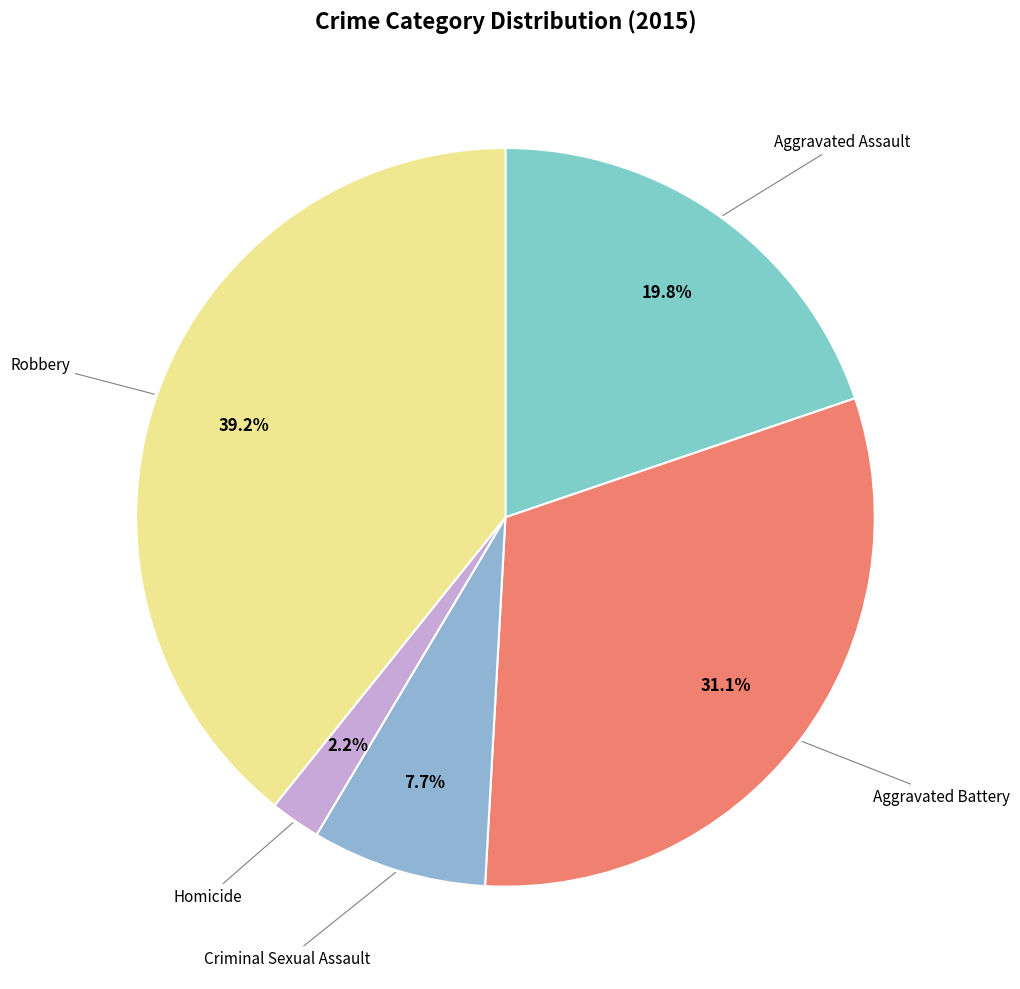

How many slices are in this pie chart?

5